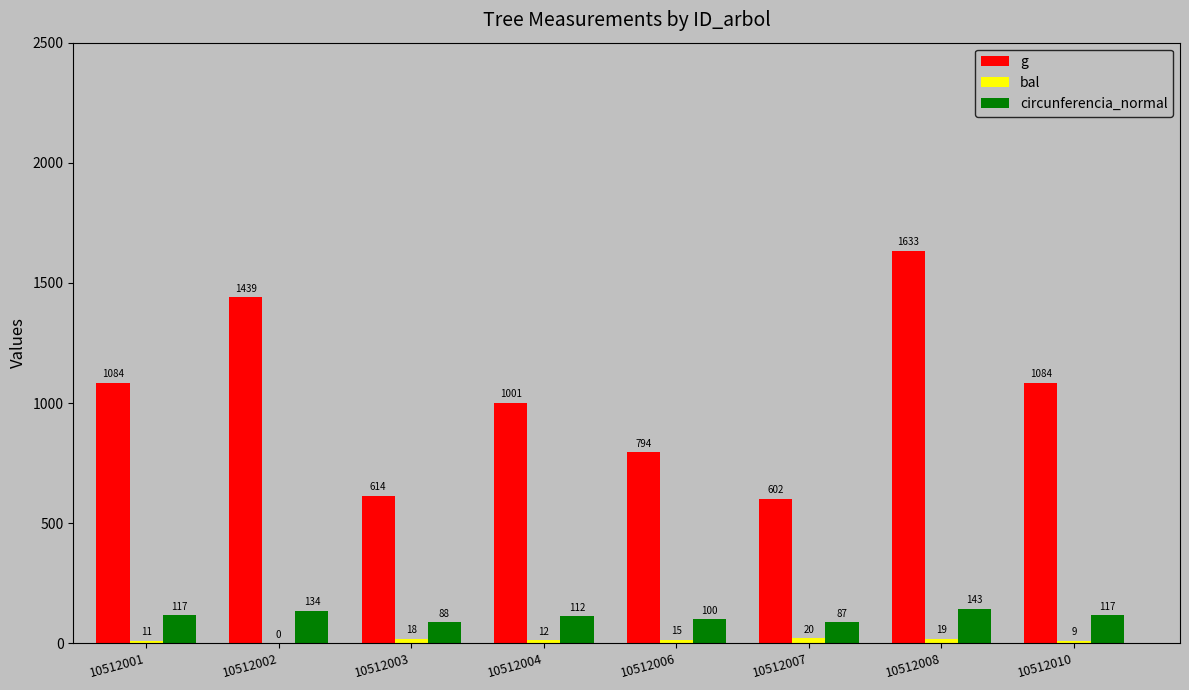

What value does the circunferencia_normal series have at 10512001?

116.7